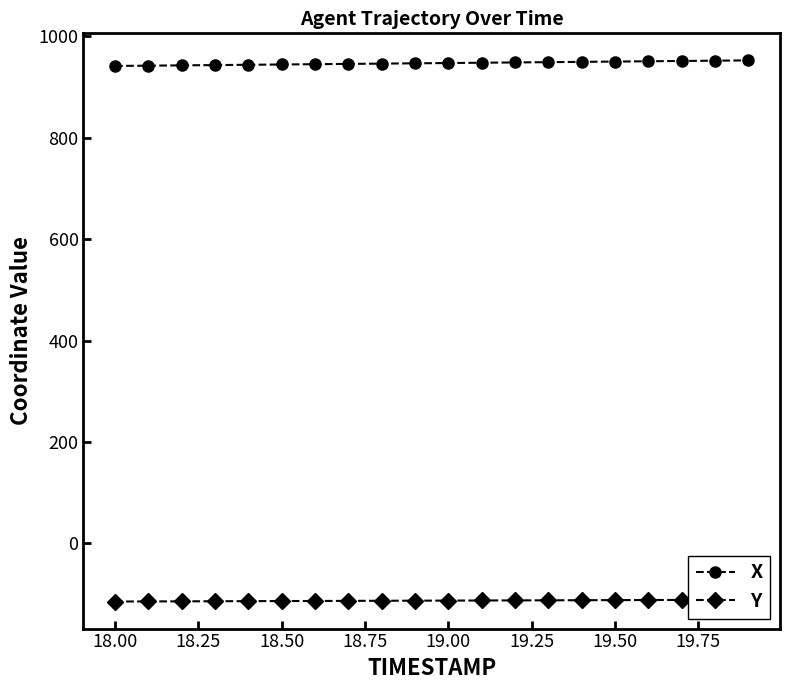

The value of X at 19.00 is 947.6. True or false?

True